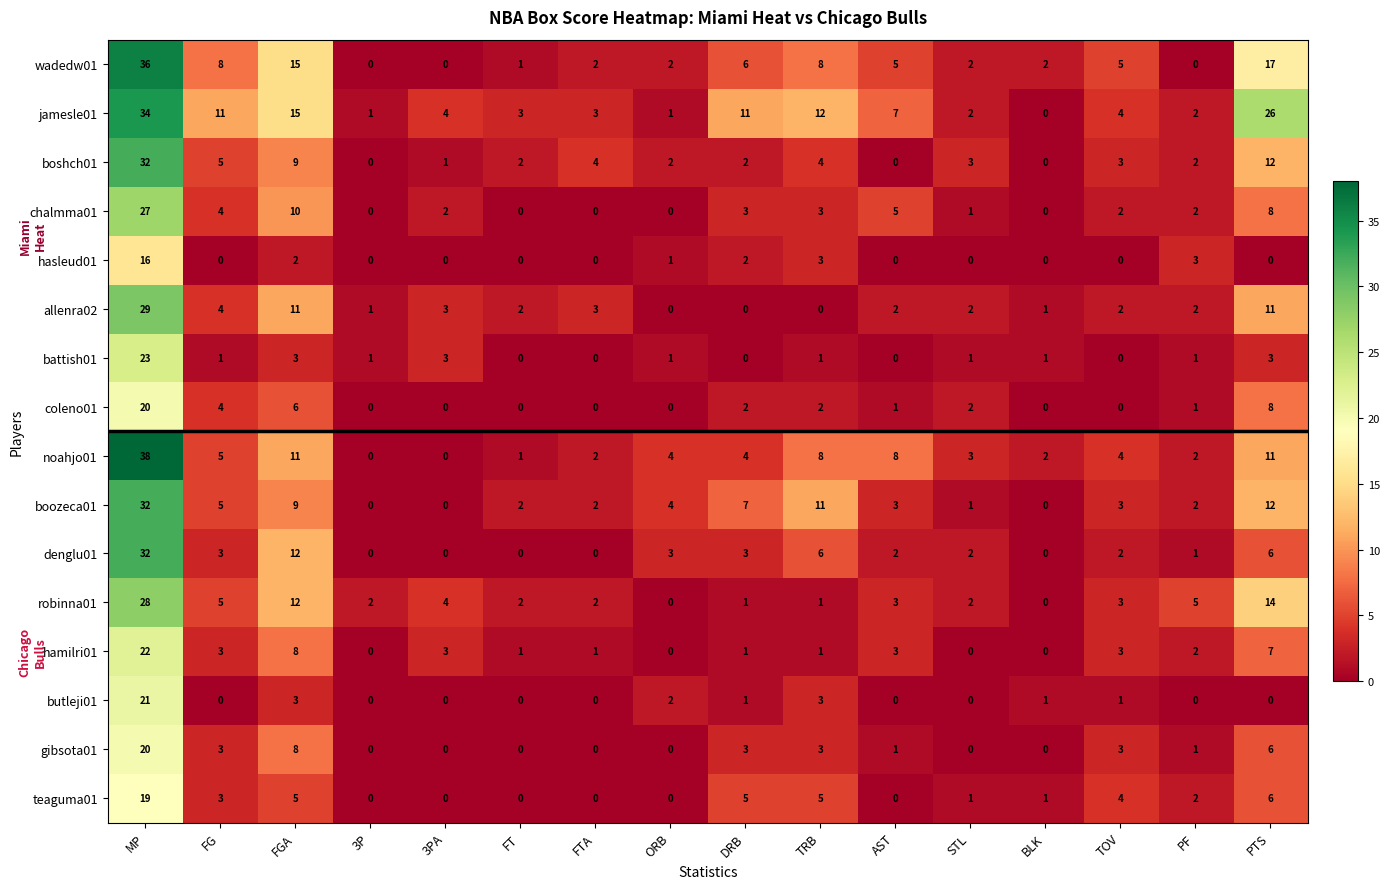

What is the difference between the maximum and minimum values in the noahjo01 series?

38